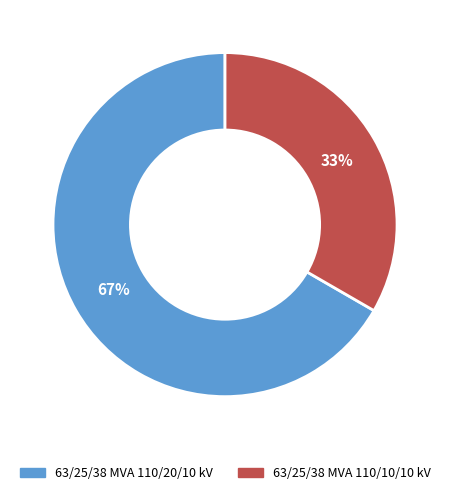

How many slices are in this pie chart?

2